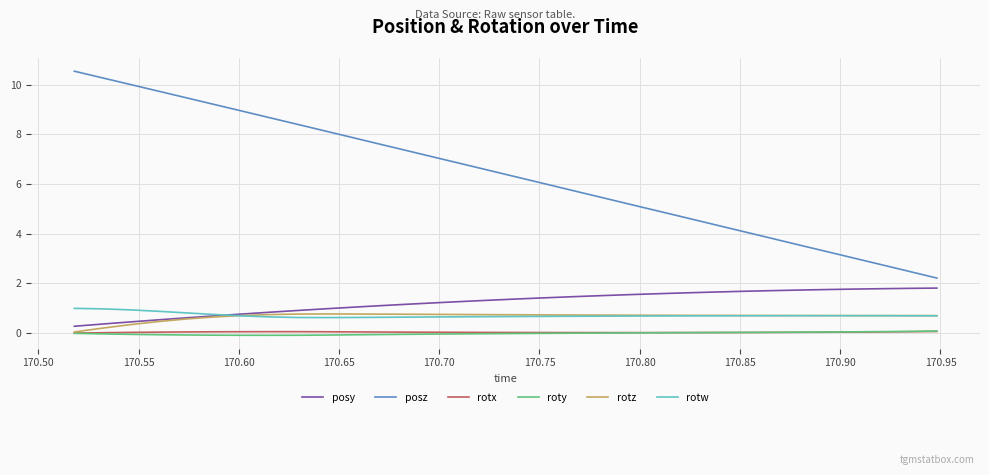

What are all the series names shown in the legend?

posy, posz, rotx, roty, rotz, rotw